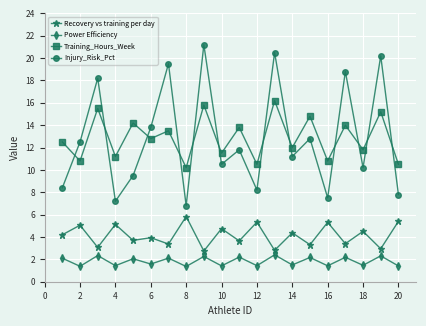

What is the maximum value shown in the chart?

21.2